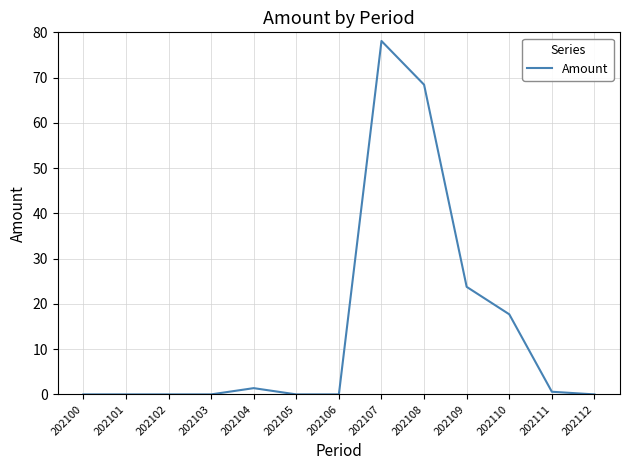

The chart shows a value of 34.0 at 202109. True or false?

False